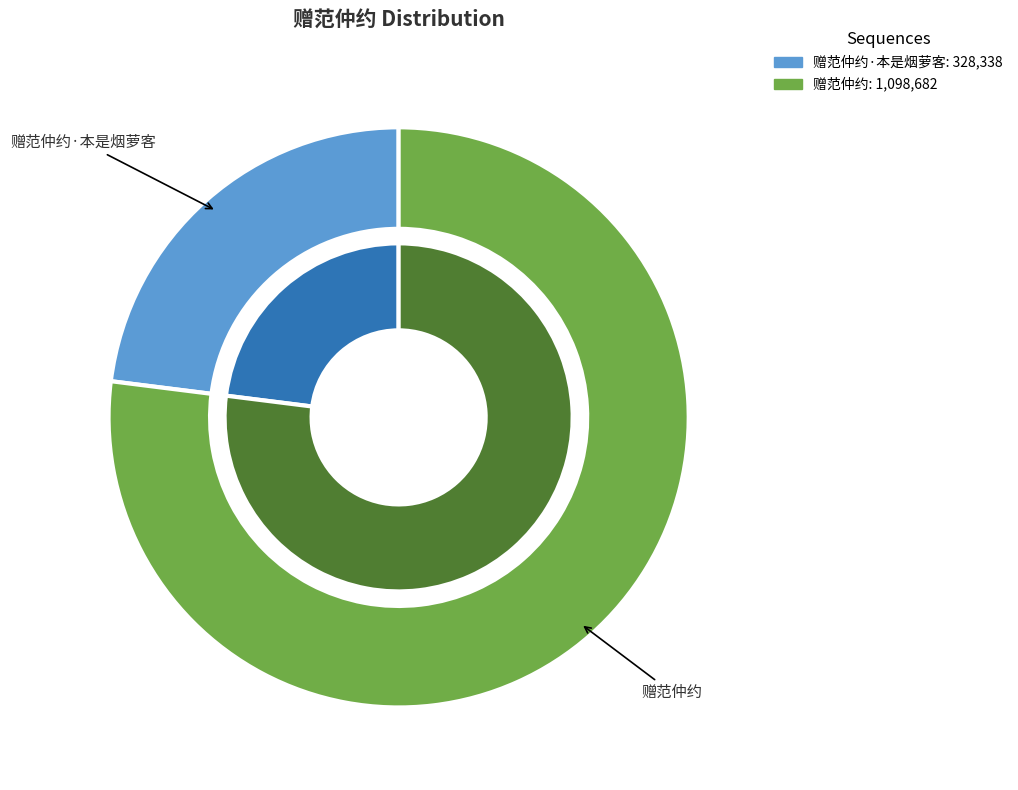

Approximately how many times larger is the value at 赠范仲约·本是烟萝客 compared to 赠范仲约?

0.3